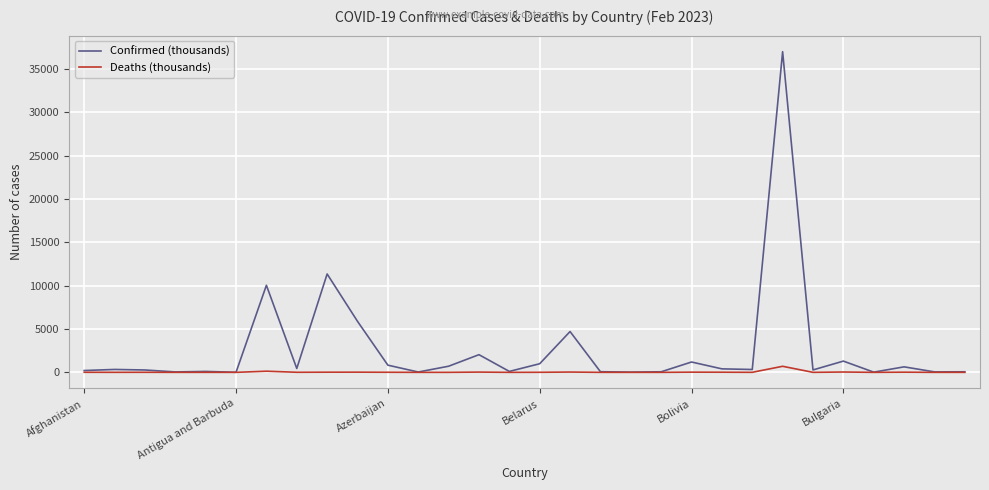

Which series has the largest total across all categories?

Confirmed (thousands)